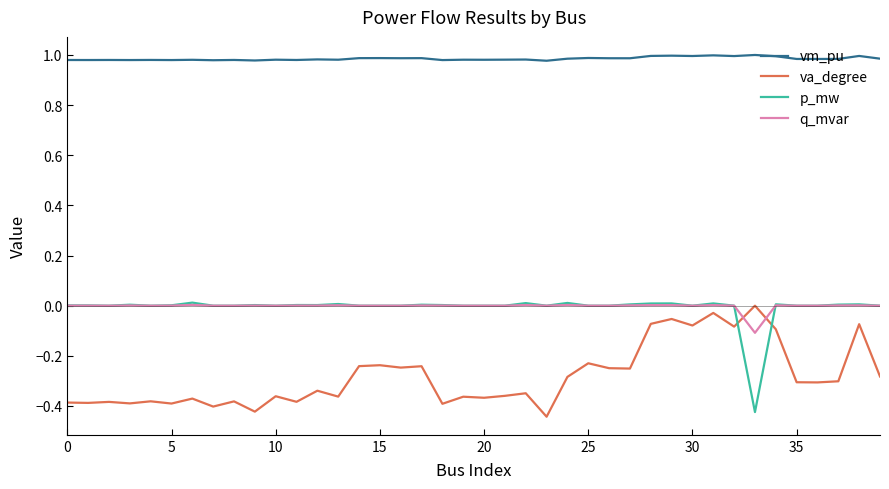

True or false: va_degree and p_mw intersect in this chart.

True